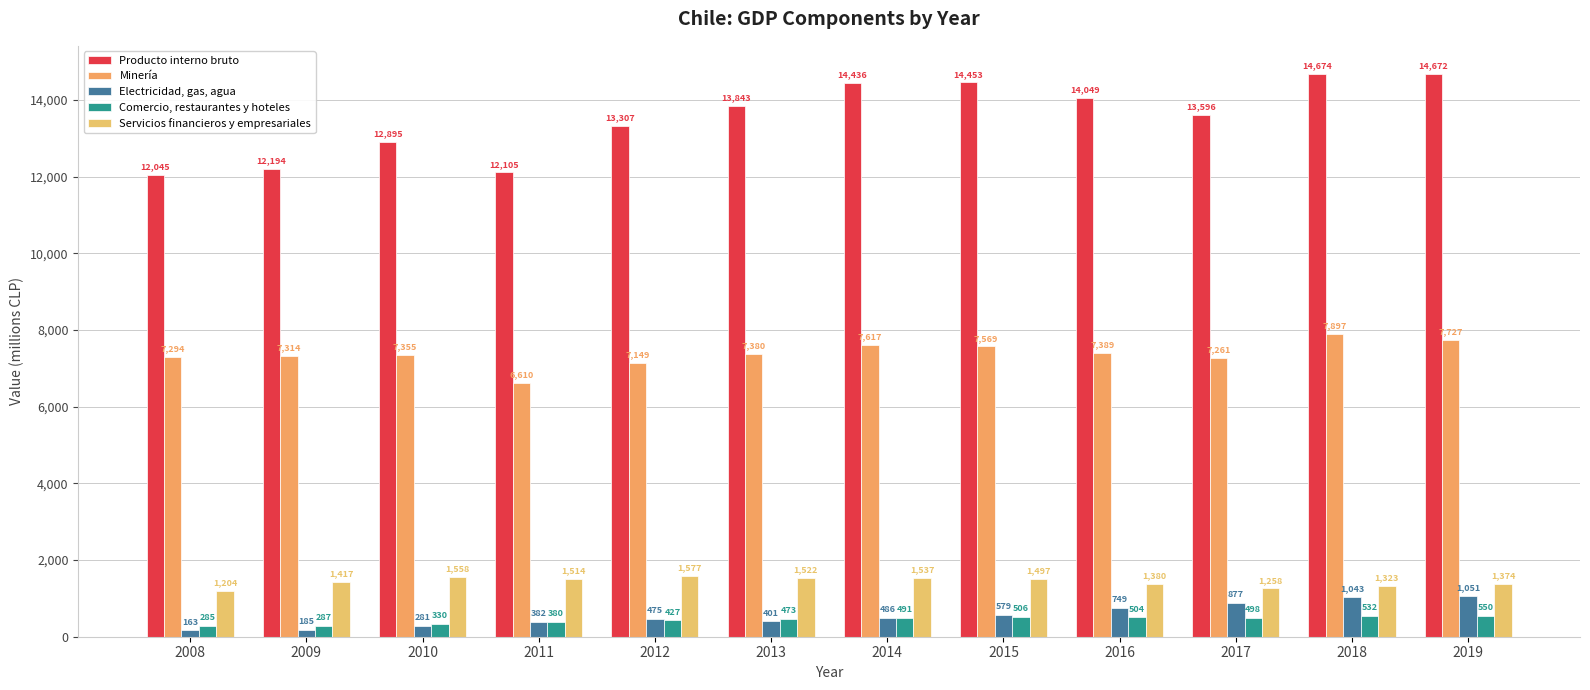

Which series has the largest total across all categories?

Producto interno bruto